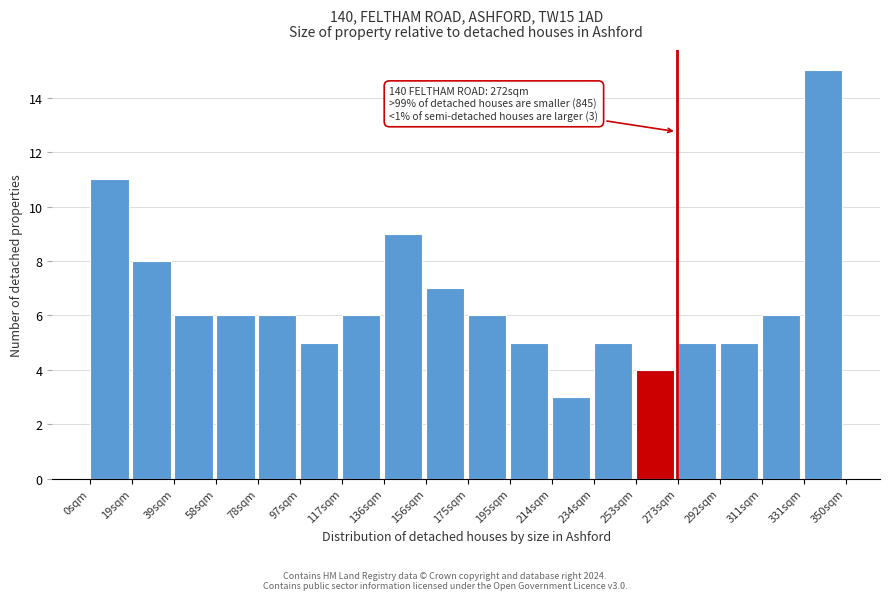

Over which range of the x-axis is the bar tallest?

330 to 350